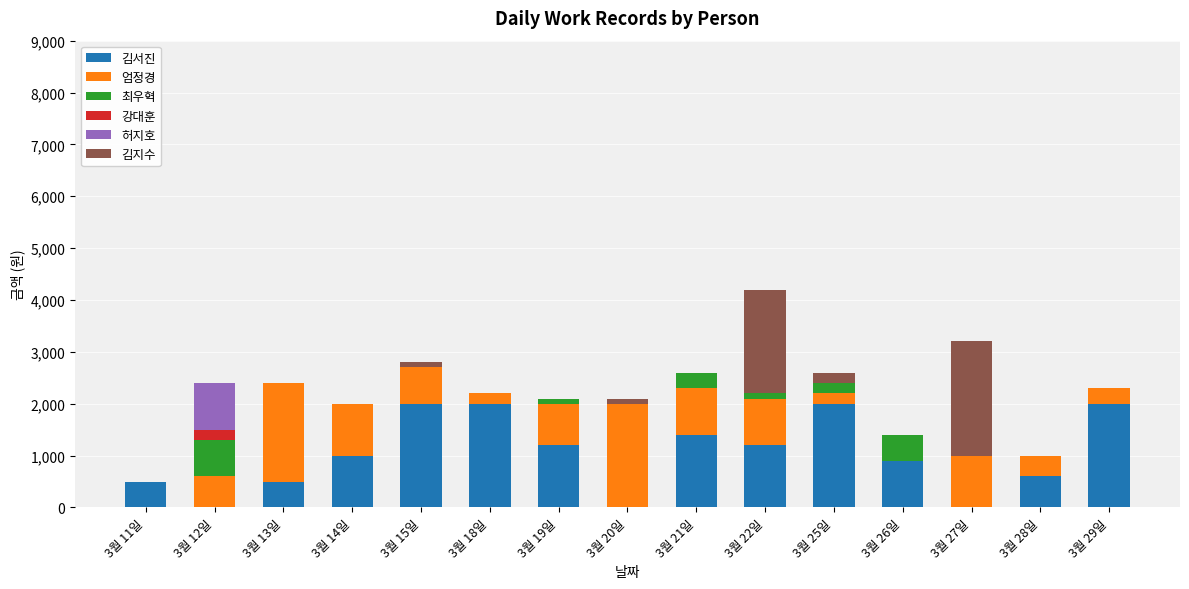

What is the highest value of the 김서진 series?

2000